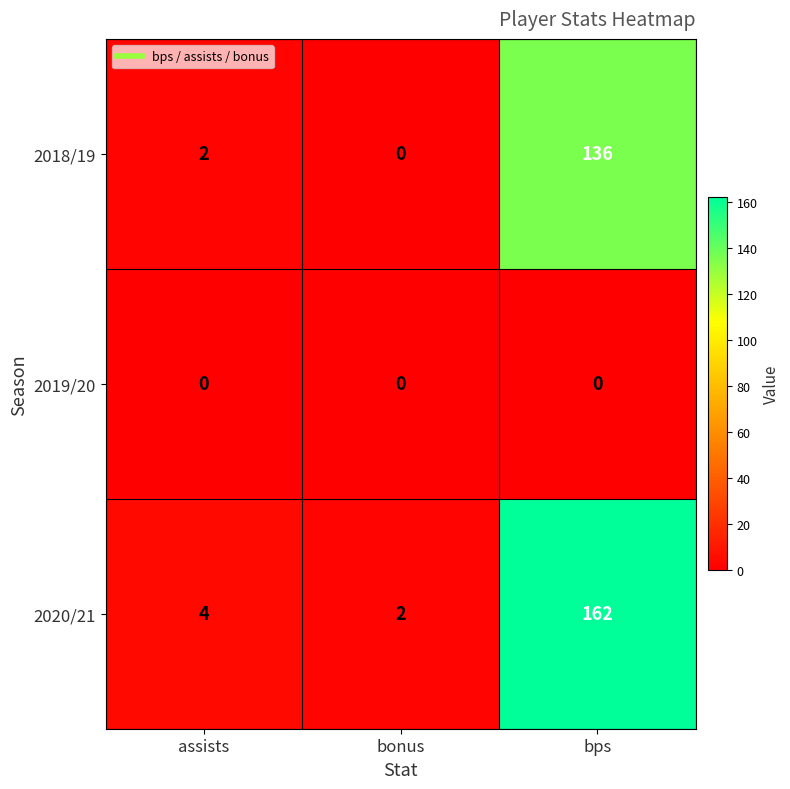

Rank the series by their maximum value, from highest to lowest.

2020/21, 2018/19, 2019/20